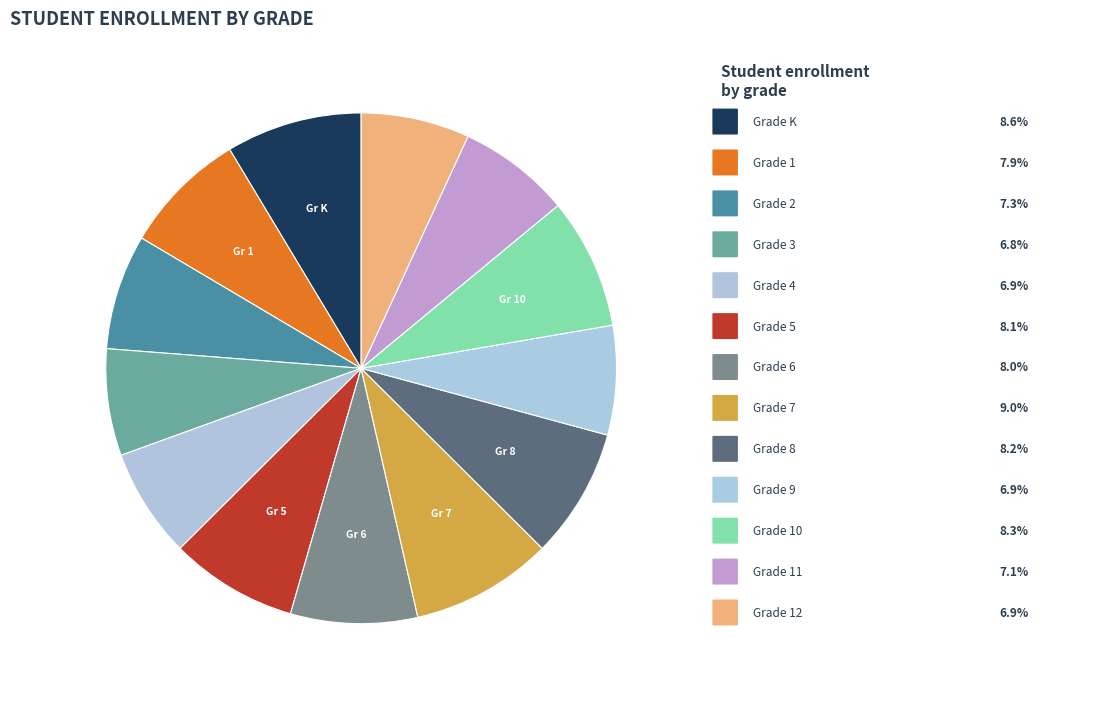

To the nearest percent, what is the difference between the largest and smallest slice percentages?

2%